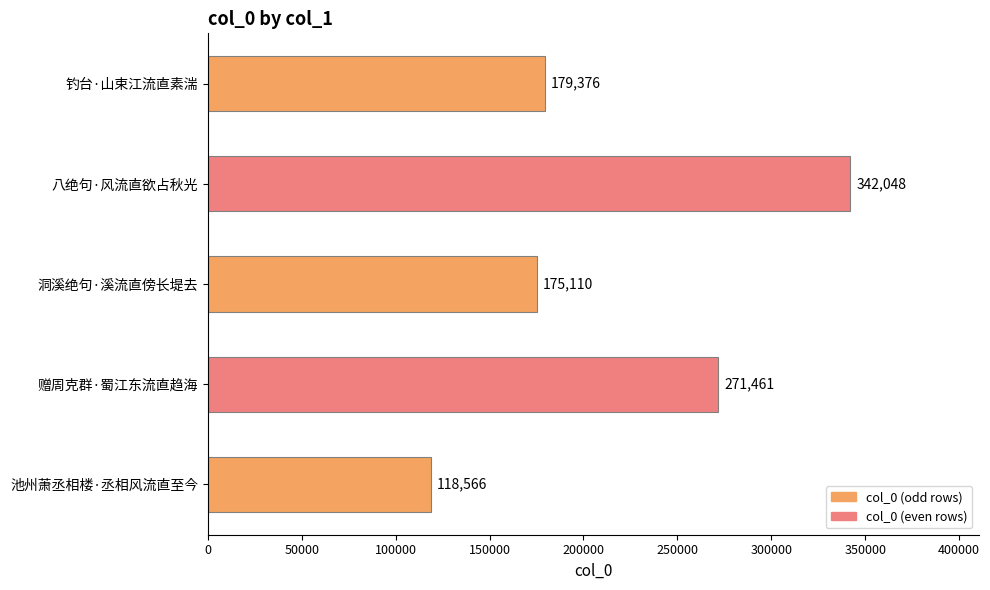

At which category does the chart reach its peak across all series?

八绝句·风流直欲占秋光